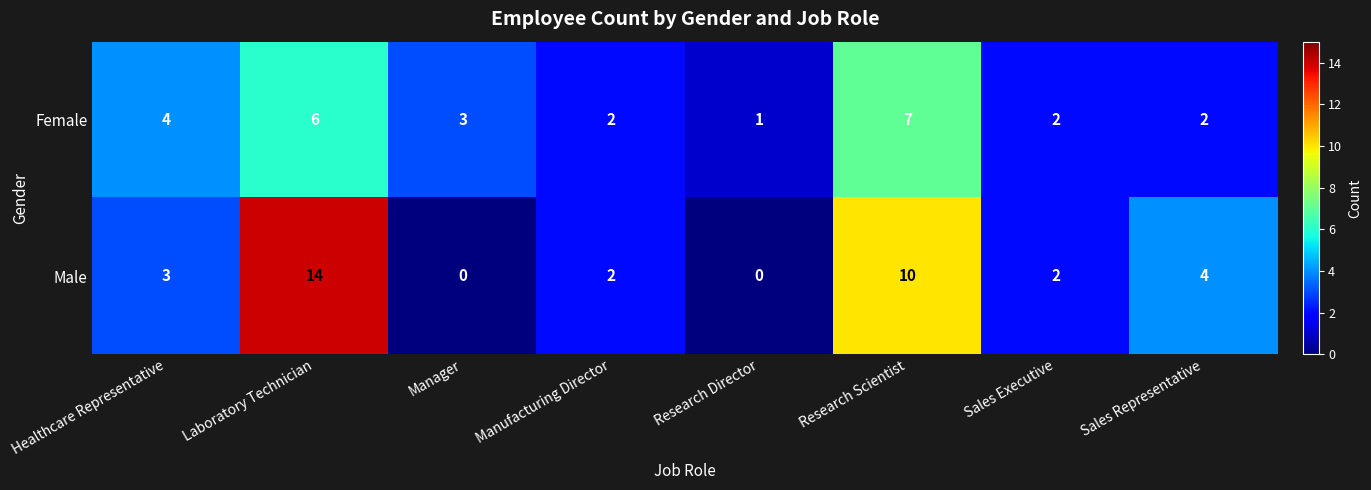

What is the greatest value displayed?

14